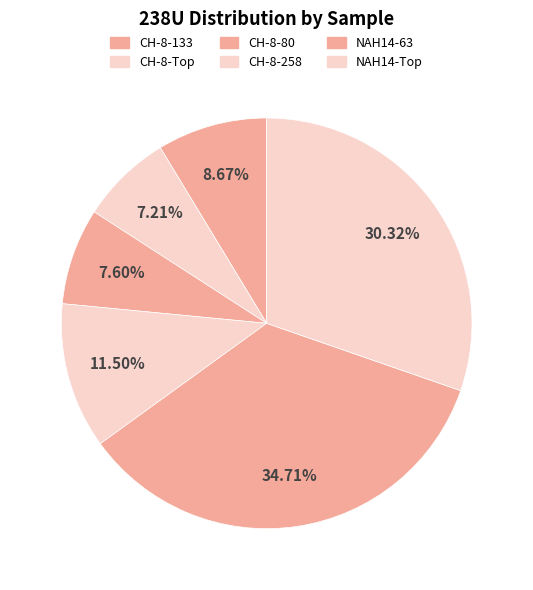

Count the number of slices in the pie.

6